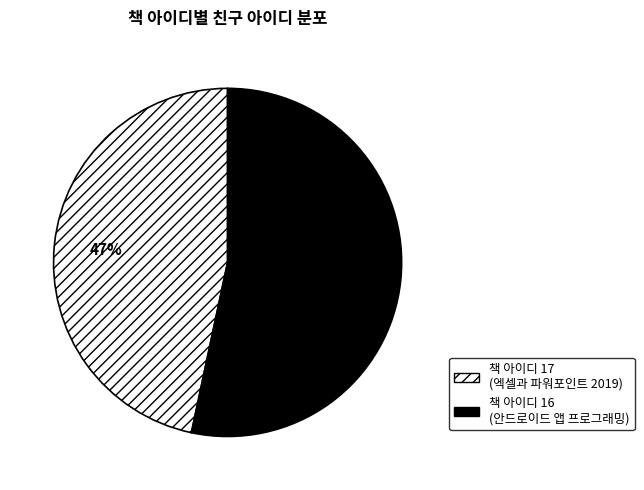

To the nearest percent, what is the average slice percentage?

50%